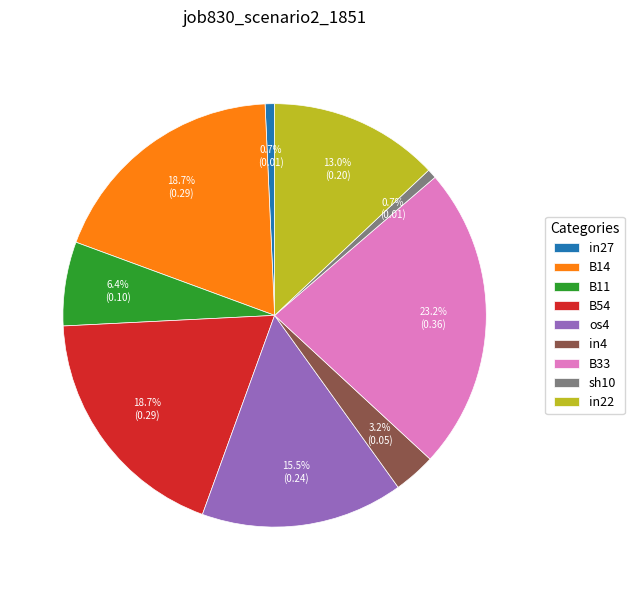

Is there any slice that represents more than half of the pie?

No